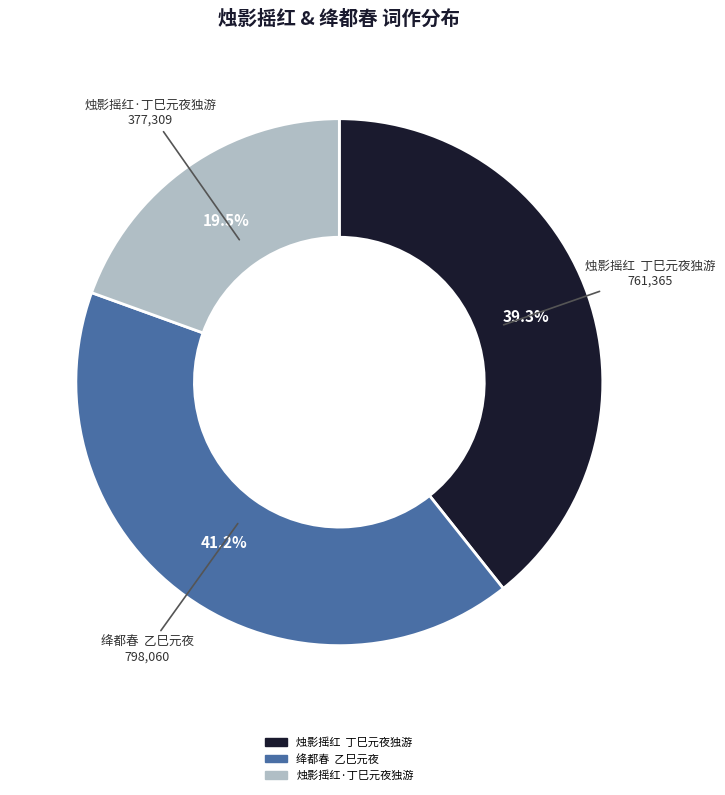

To the nearest percent, what is the difference between the largest and smallest slice percentages?

22%